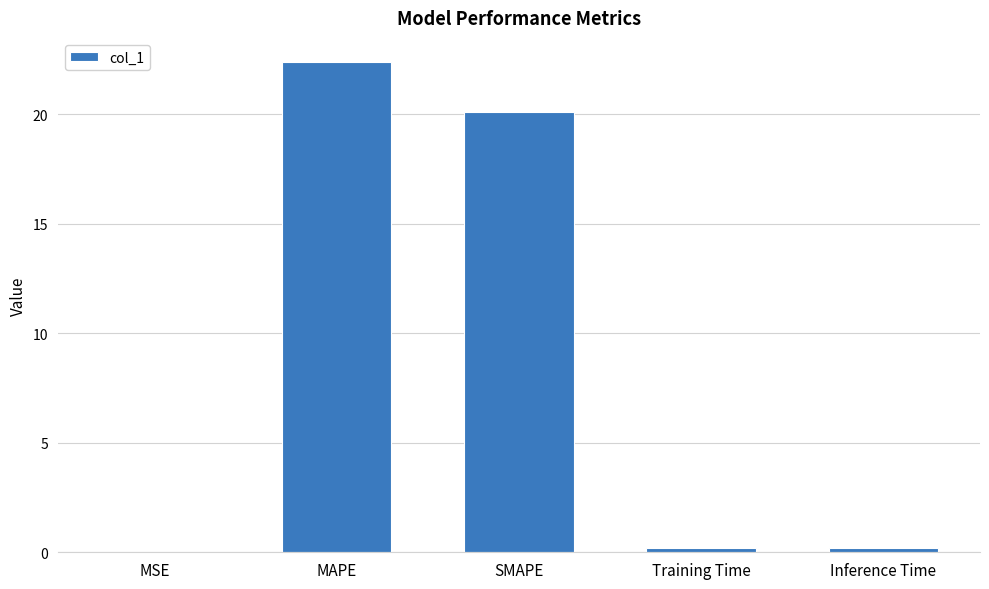

What is the average value?

8.6